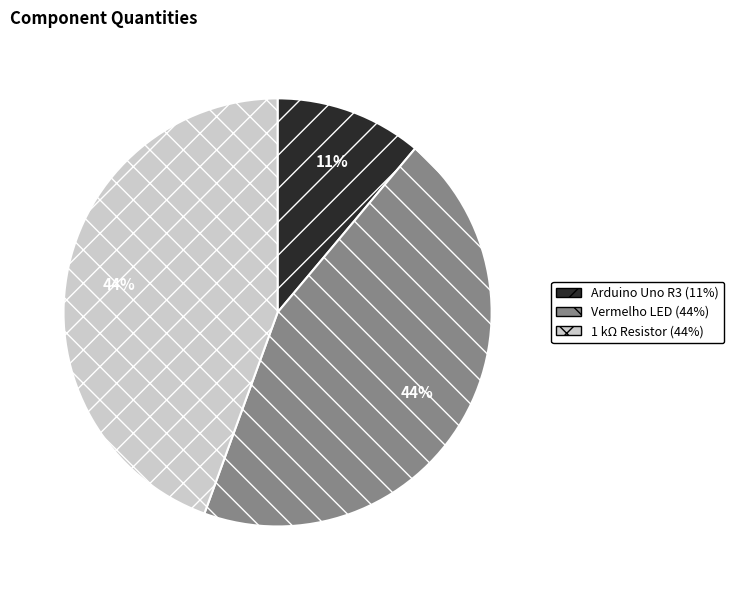

To the nearest percent, what percentage of the pie is 1 kΩ Resistor (44%)?

44%